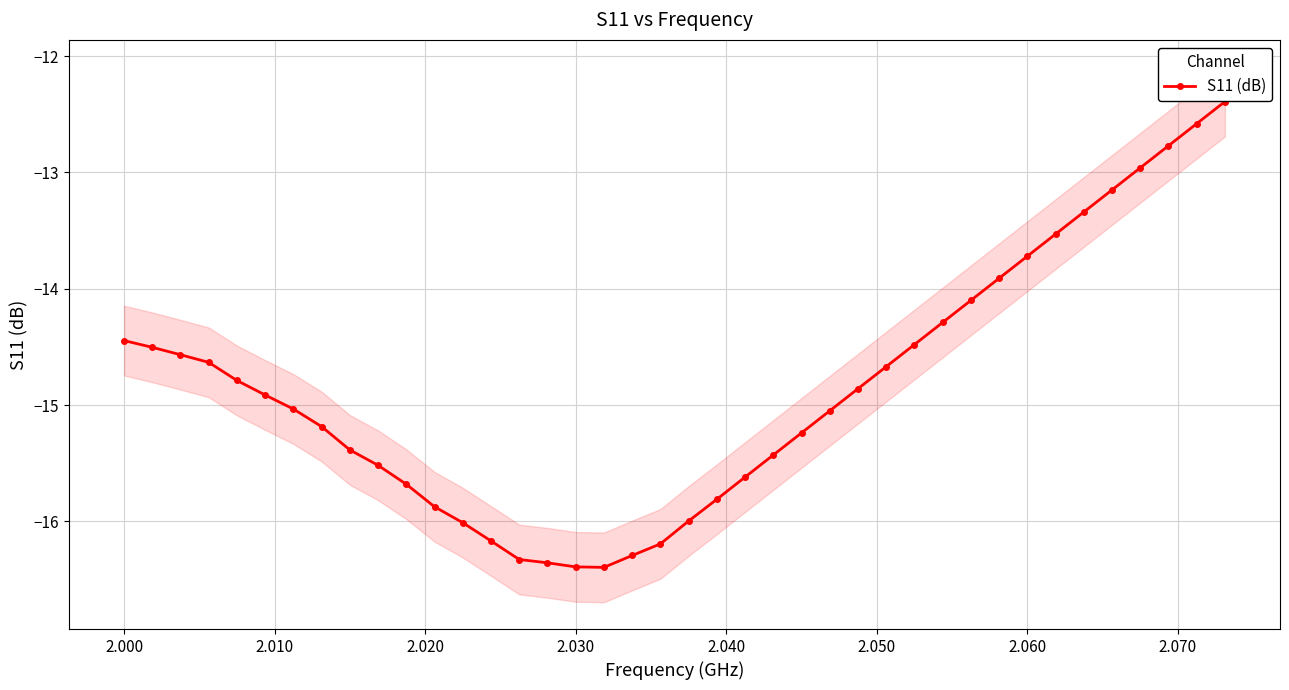

True or false: S11 (dB) has a value of -14.4 at 2.000.

True